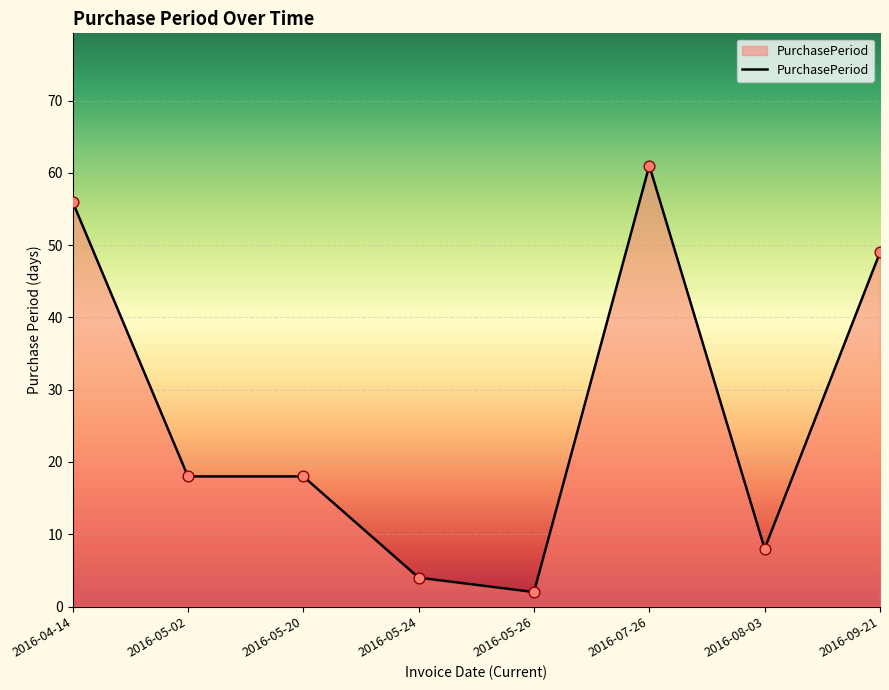

Between 2016-05-26 and 2016-09-21, which is larger?

2016-09-21